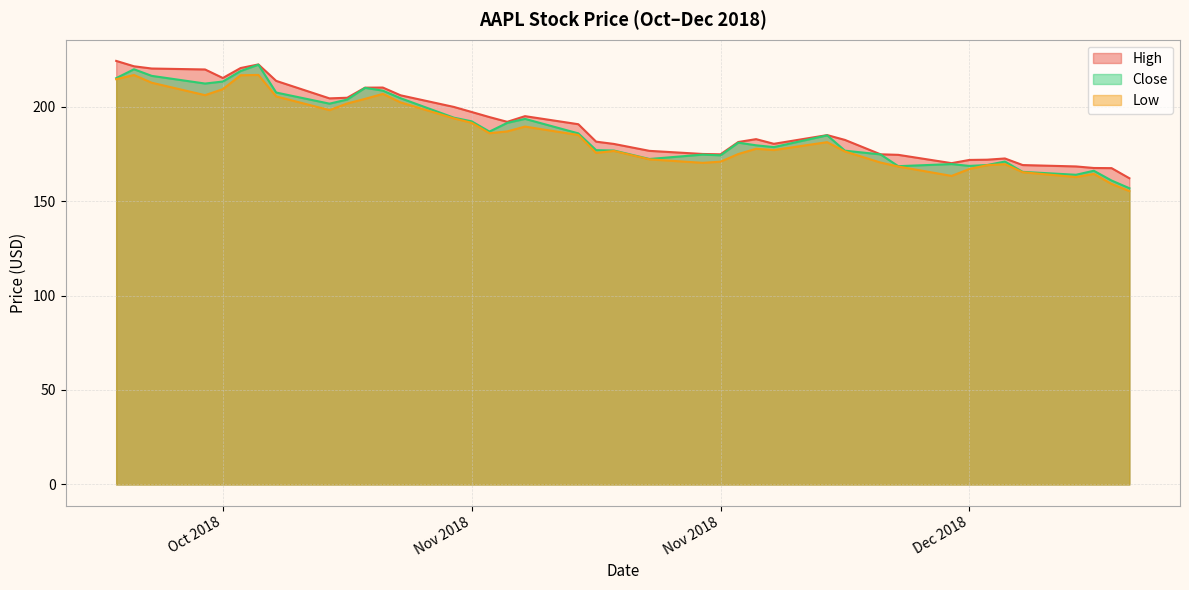

What is the smallest value displayed?

155.3